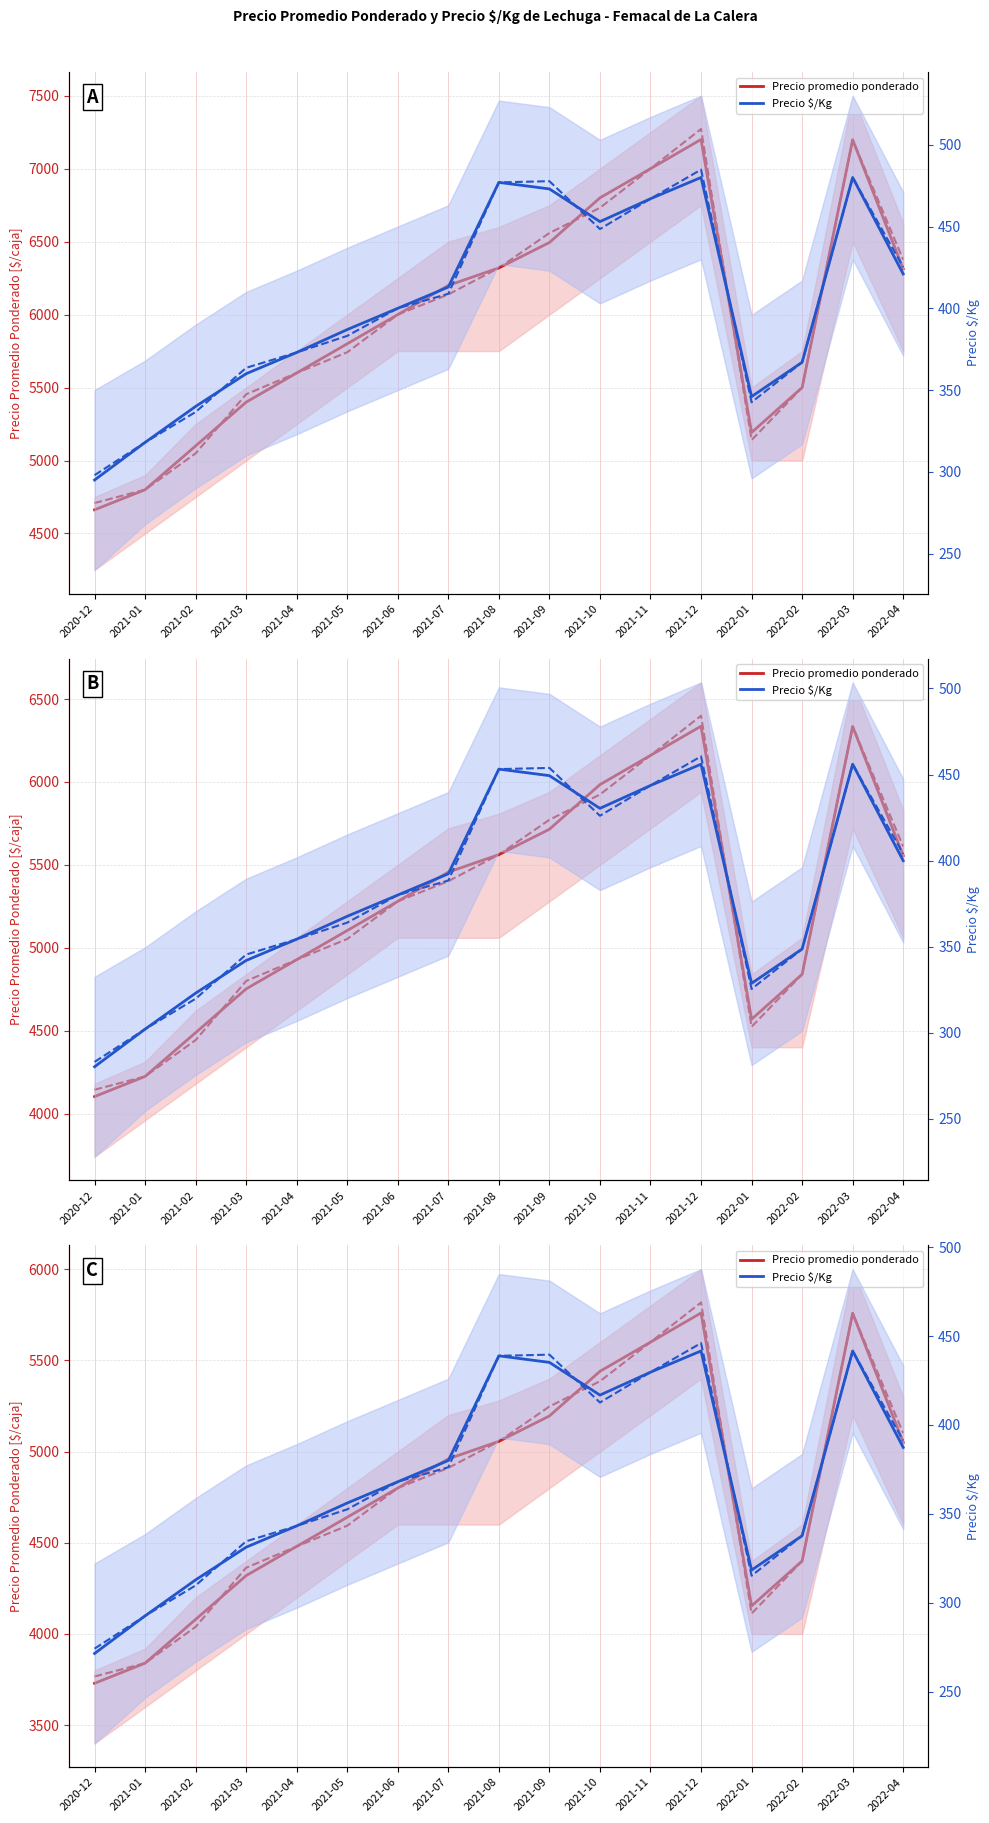

Which series has the largest total across all categories?

Precio promedio ponderado